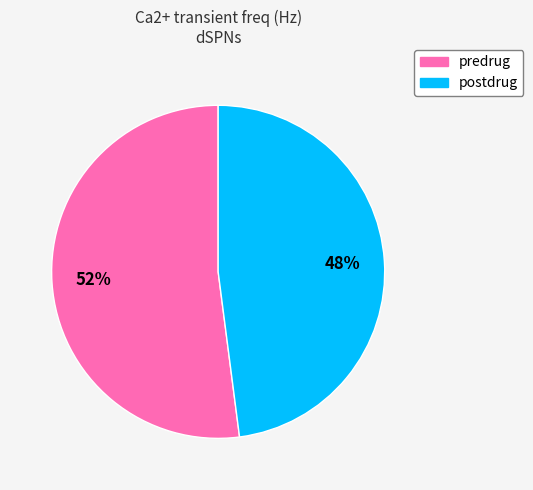

How many slices are in this pie chart?

2